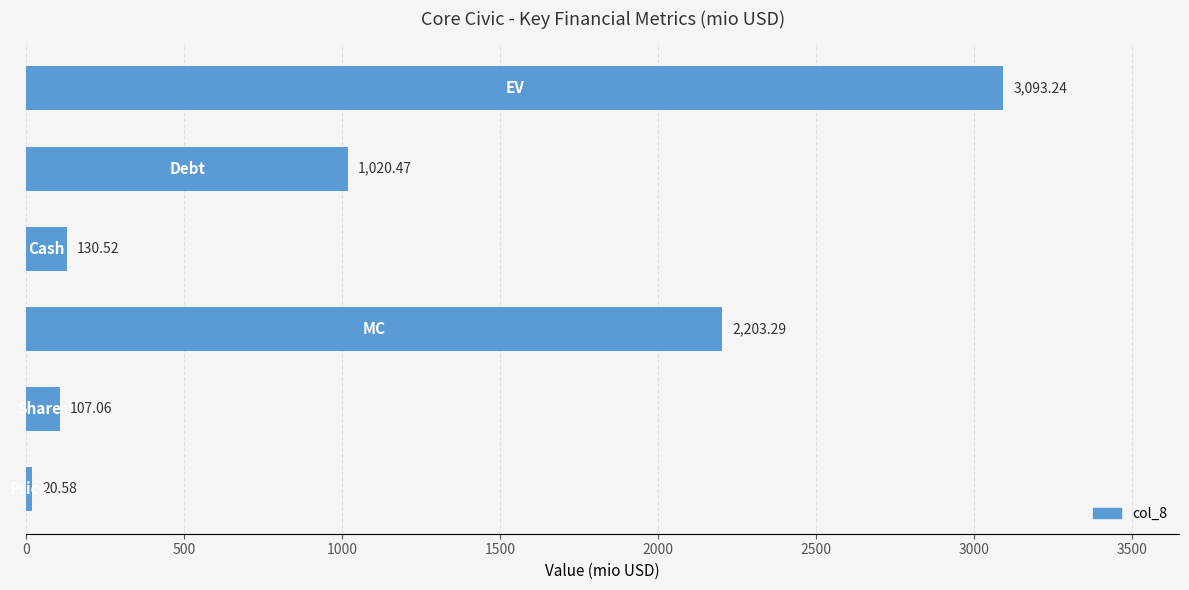

What is the difference between the maximum and minimum values?

3072.7